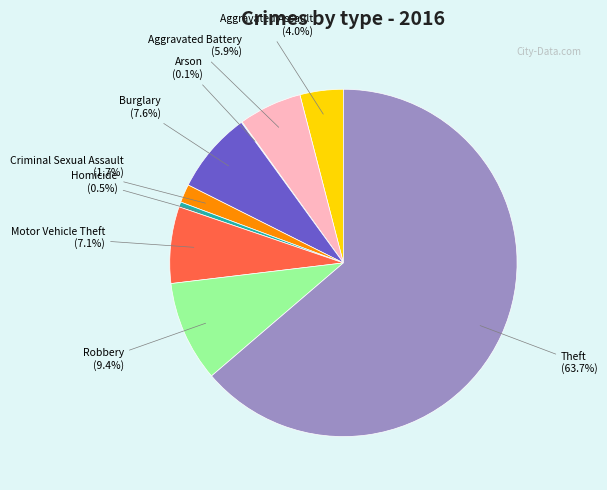

To the nearest percent, what is the combined percentage of Criminal Sexual Assault and Burglary?

9%